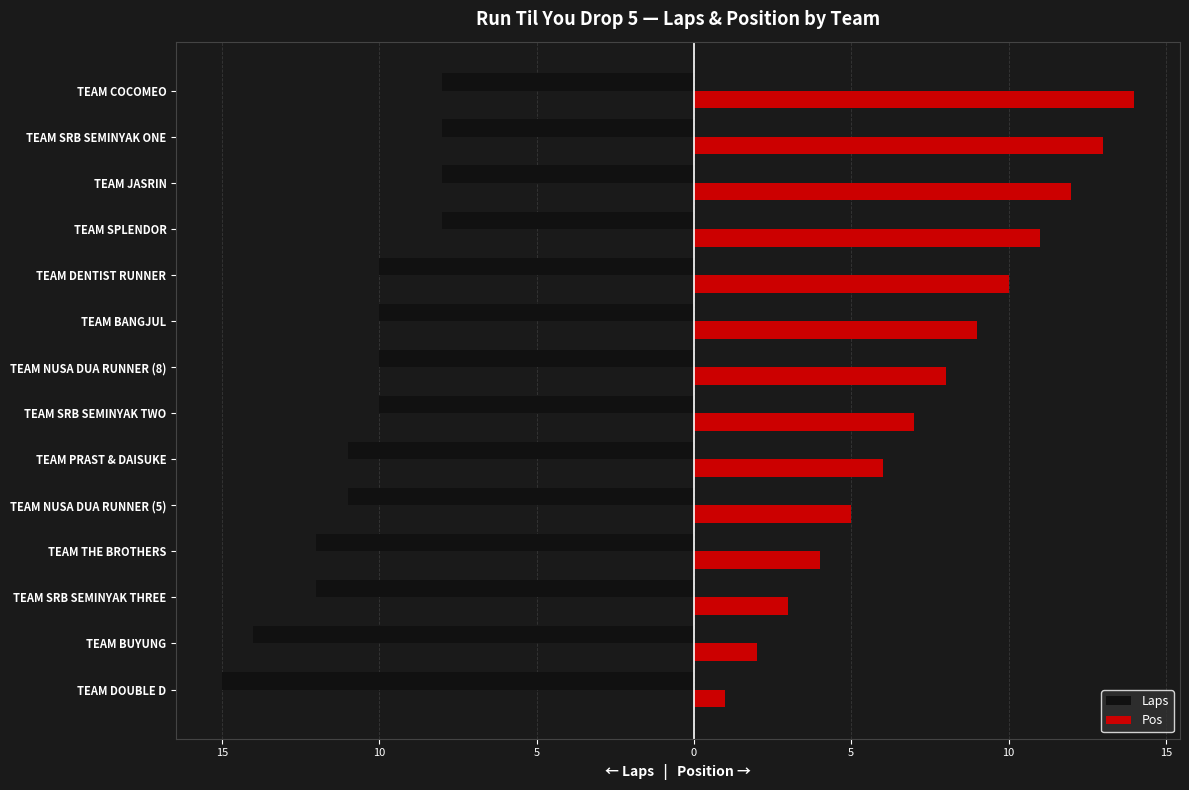

What are all the series names shown in the legend?

Laps, Pos